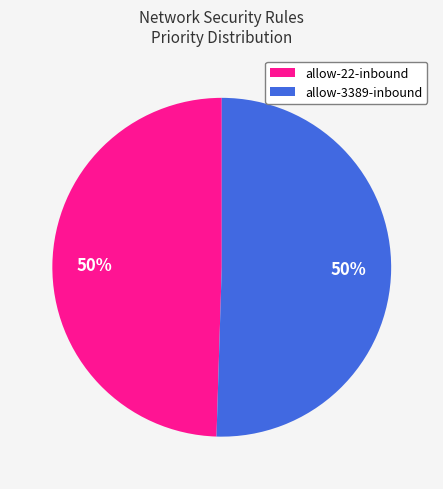

To the nearest percent, what percentage of the pie is allow-22-inbound?

50%